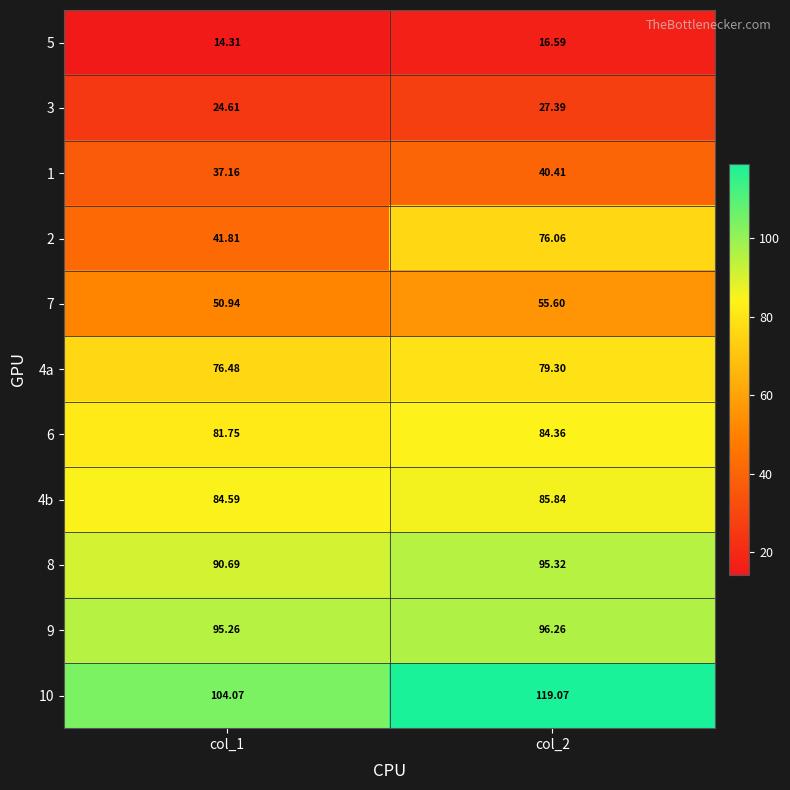

Is the value of 4a at col_1 greater than the value of 9 at col_2?

No